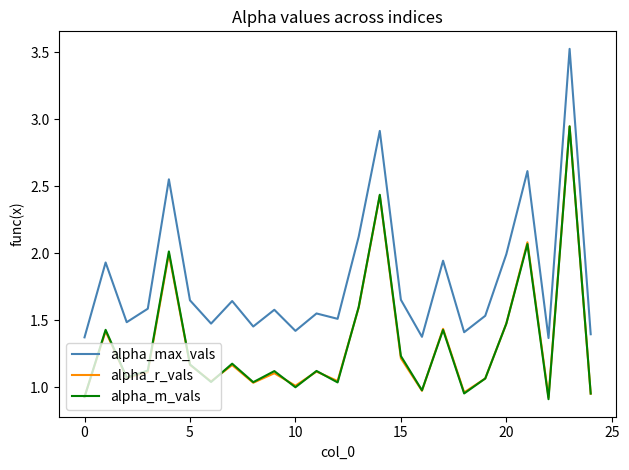

True or false: alpha_r_vals has more than 2 interior local peaks.

True